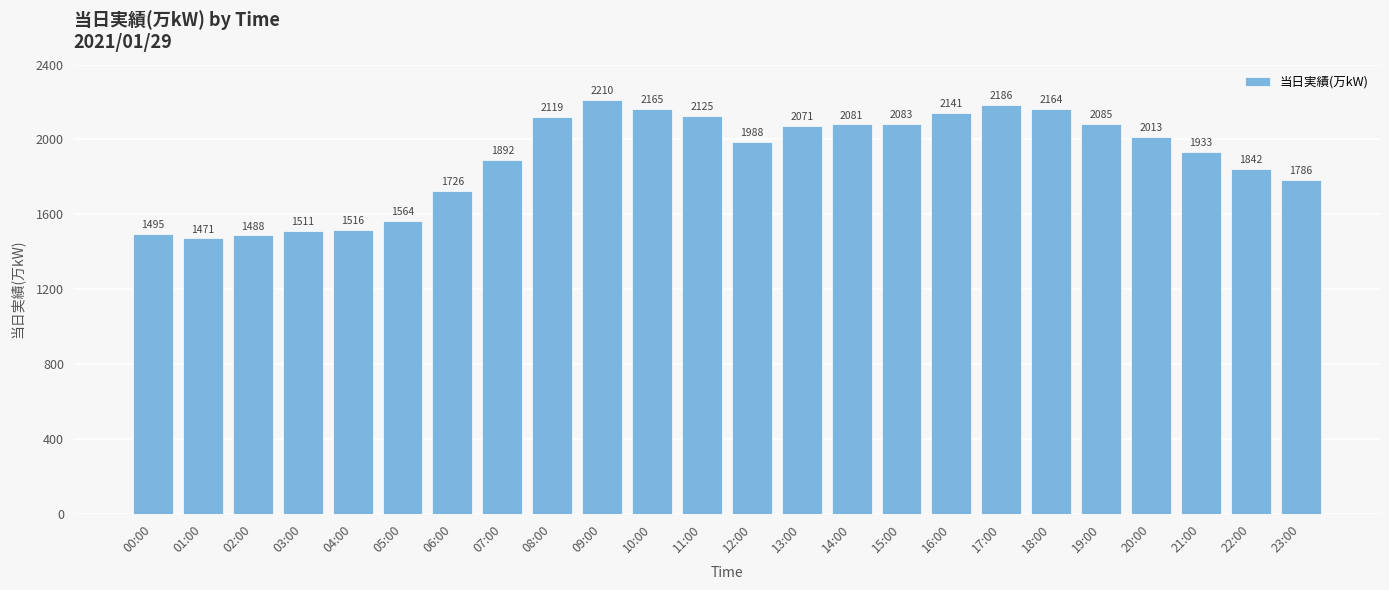

Reading left to right, extract all data points from this chart.

00:00=1495	01:00=1471	02:00=1488	03:00=1511	04:00=1516	05:00=1564	06:00=1726	07:00=1892	08:00=2119	09:00=2210	10:00=2165	11:00=2125	12:00=1988	13:00=2071	14:00=2081	15:00=2083	16:00=2141	17:00=2186	18:00=2164	19:00=2085	20:00=2013	21:00=1933	22:00=1842	23:00=1786